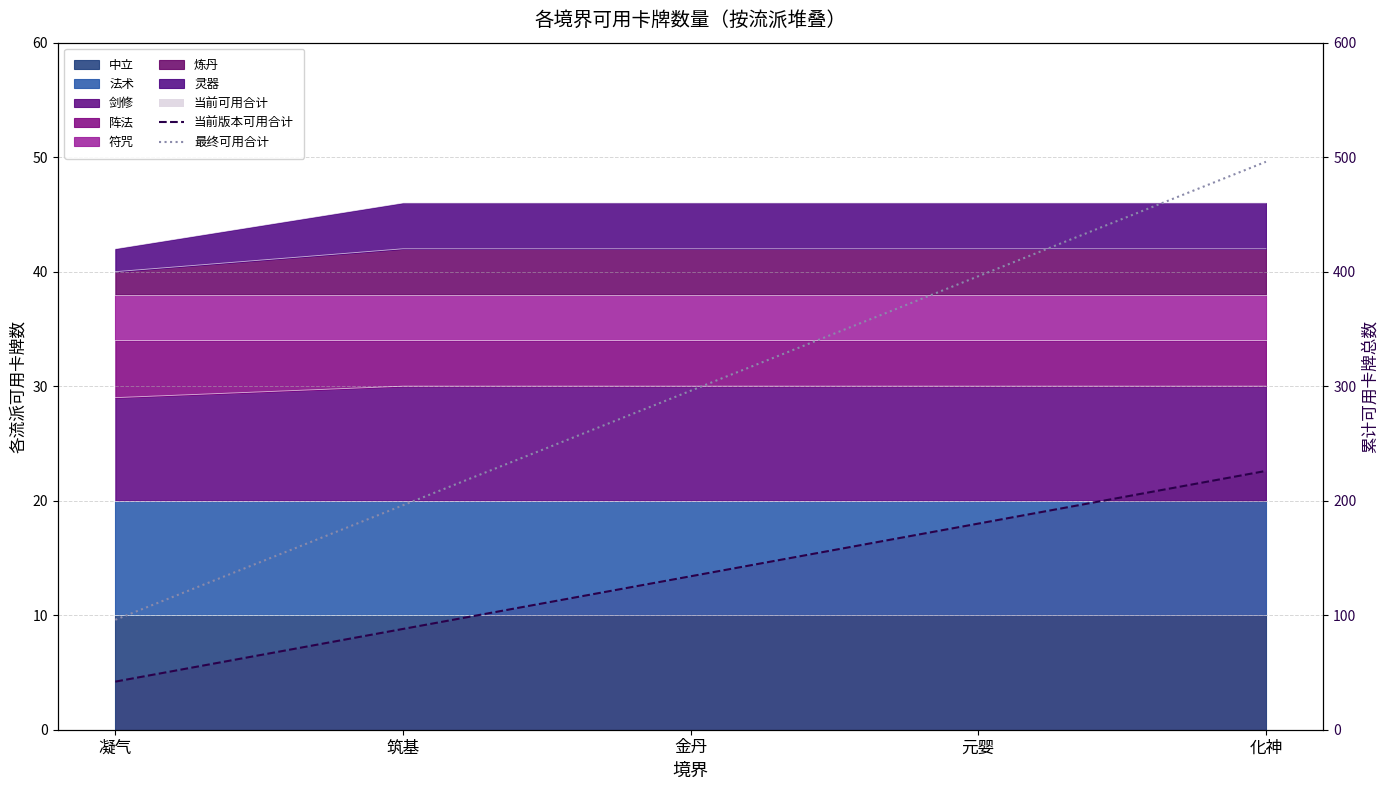

Rank the series by their maximum value, from lowest to highest.

当前版本可用合计, 最终可用合计